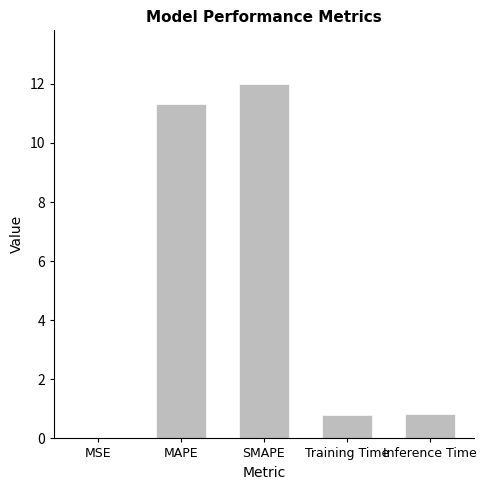

What is the change in value from SMAPE to Training Time?

-11.2